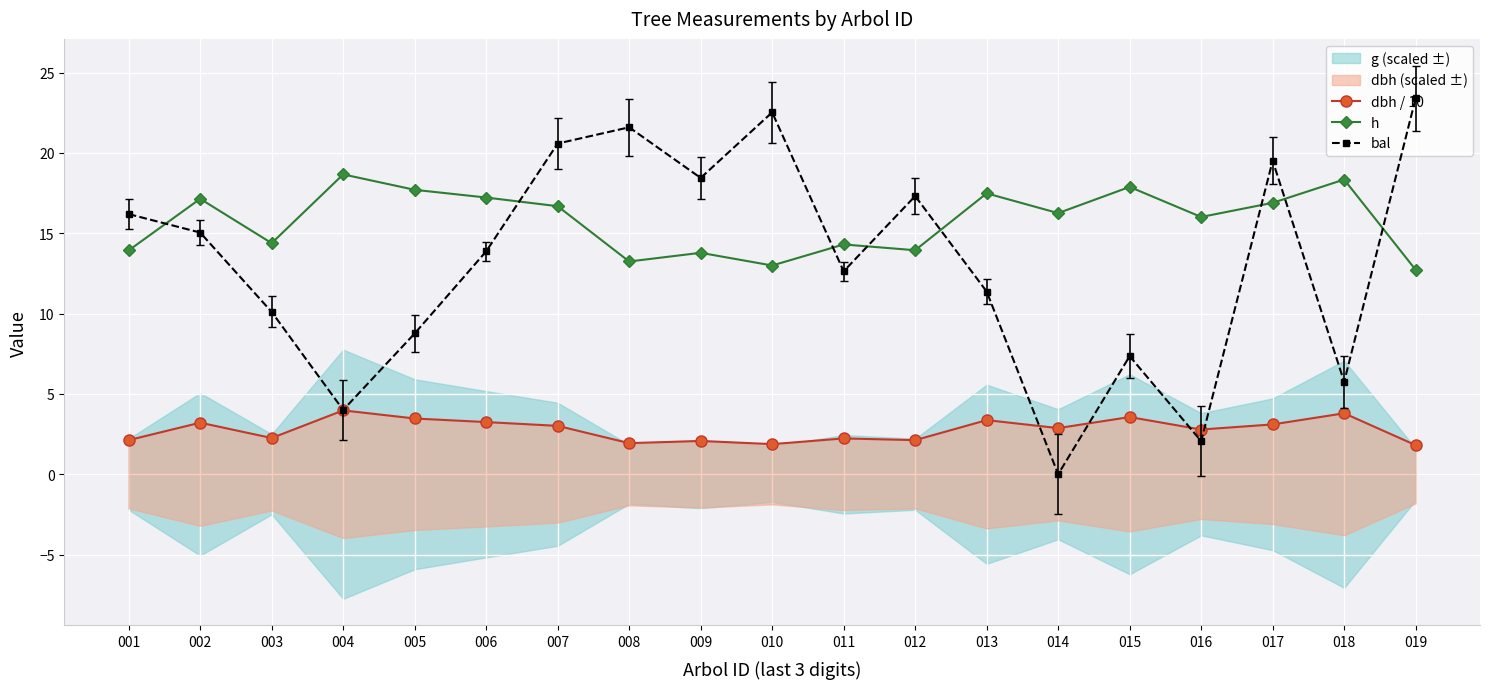

How many lines are shown in the chart?

3